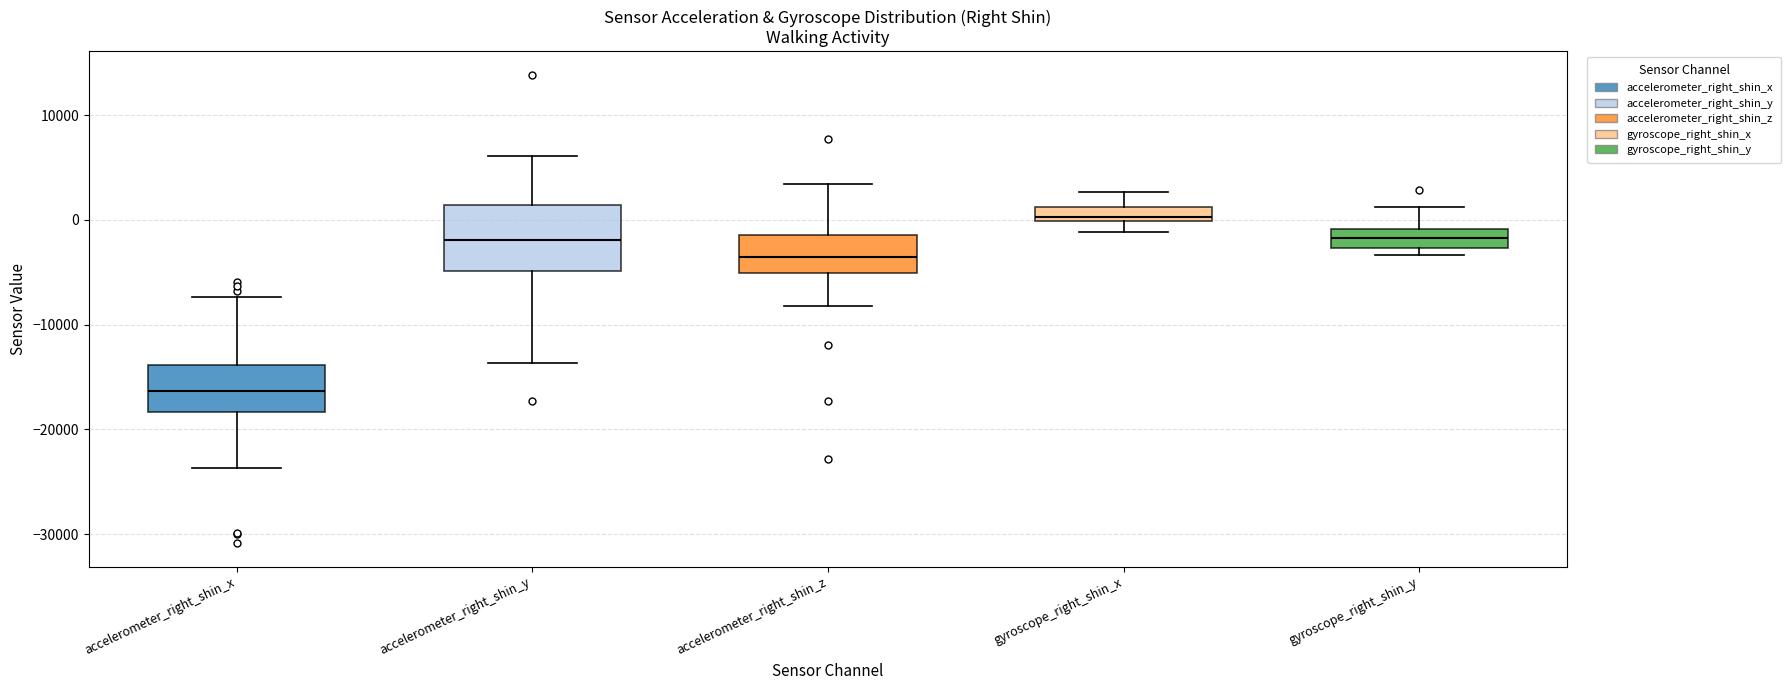

Comparing the boxes themselves (not the whiskers), which one is the tallest?

accelerometer_right_shin_y